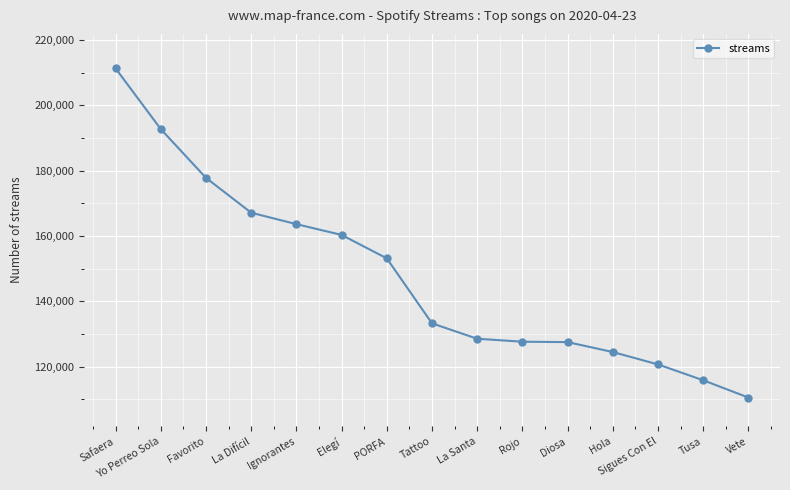

The chart shows a value of 66207 at Diosa. True or false?

False